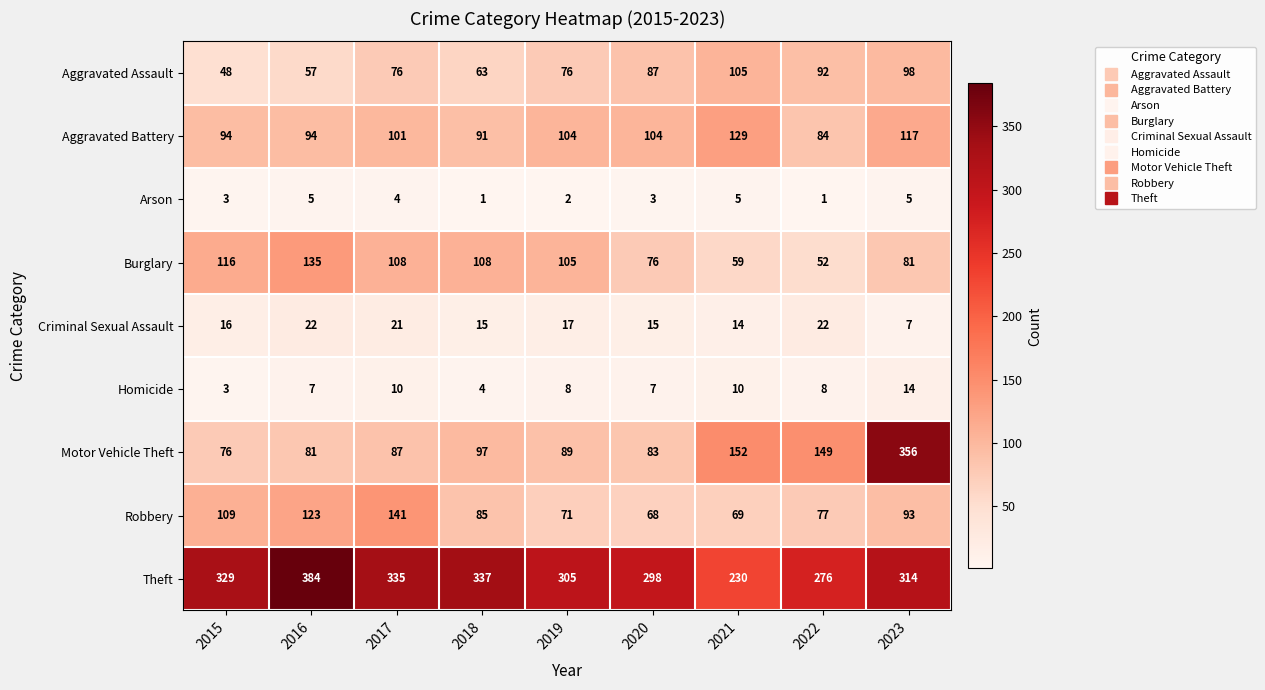

At 2023, list the series in order from largest to smallest.

Motor Vehicle Theft, Theft, Aggravated Battery, Aggravated Assault, Robbery, Burglary, Homicide, Criminal Sexual Assault, Arson